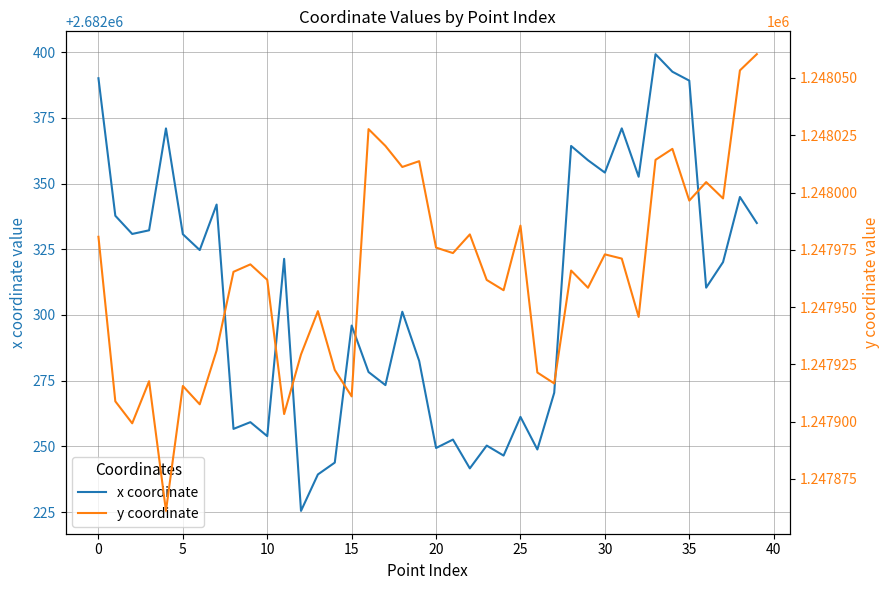

What is the label of the 27th point from the left?

26